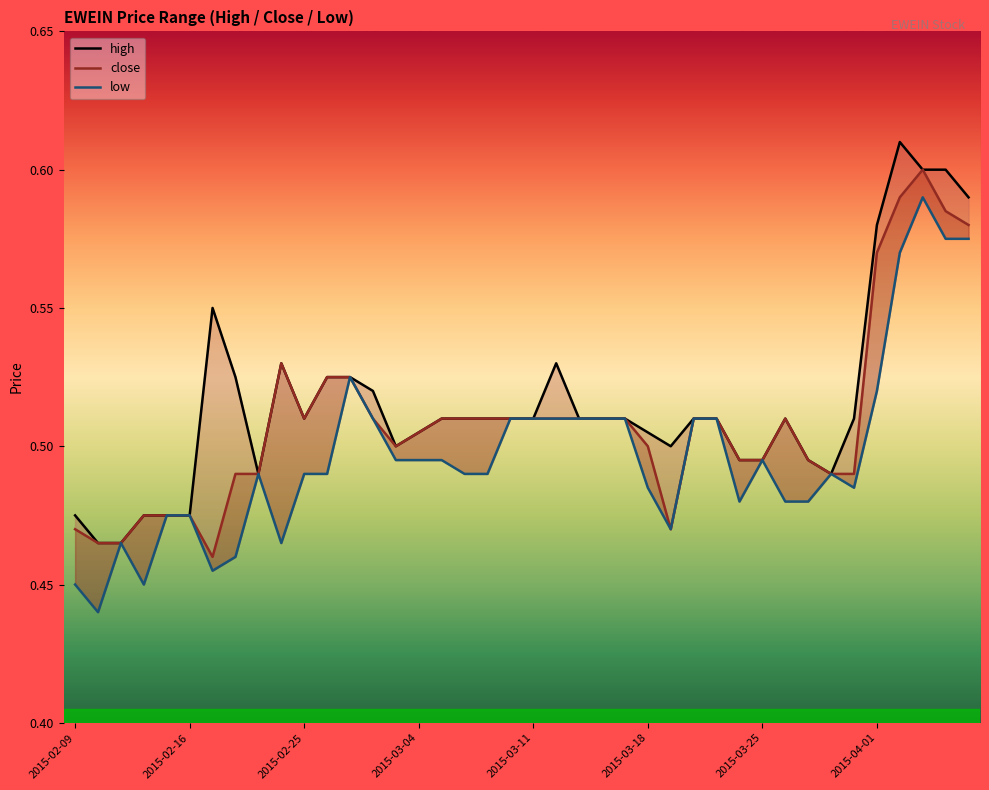

The close series shows 0.5 at 14. True or false?

True